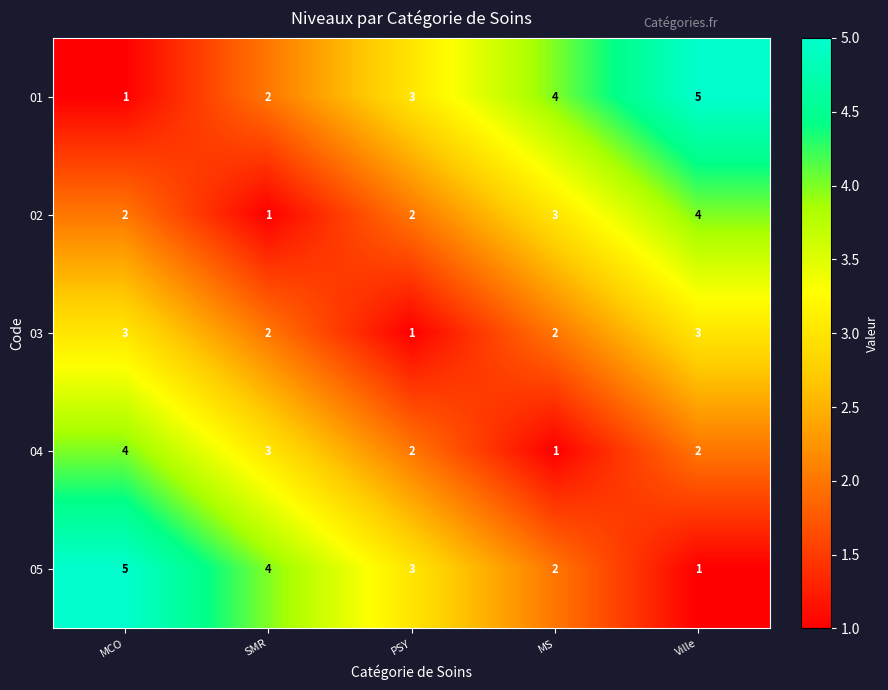

Rank the categories by 05 value from lowest to highest.

Ville, MS, PSY, SMR, MCO